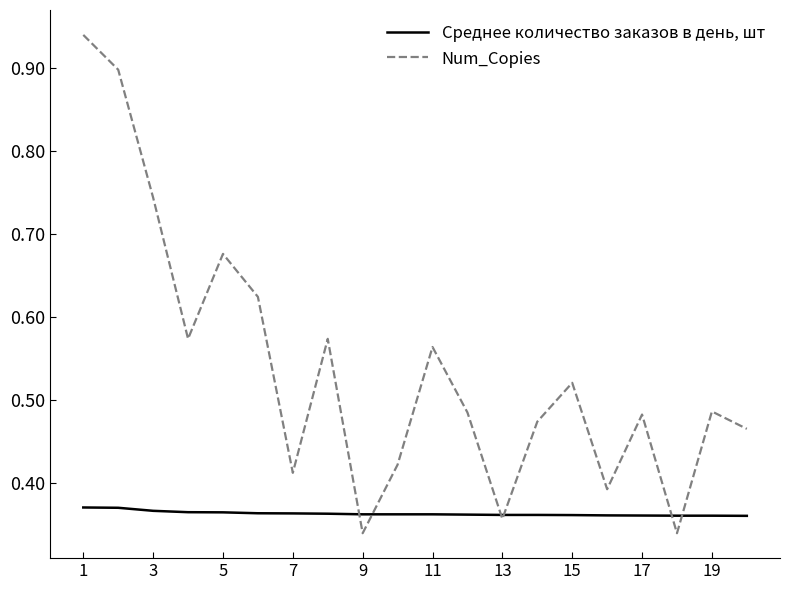

Which series has the widest spread of values?

Num_Copies